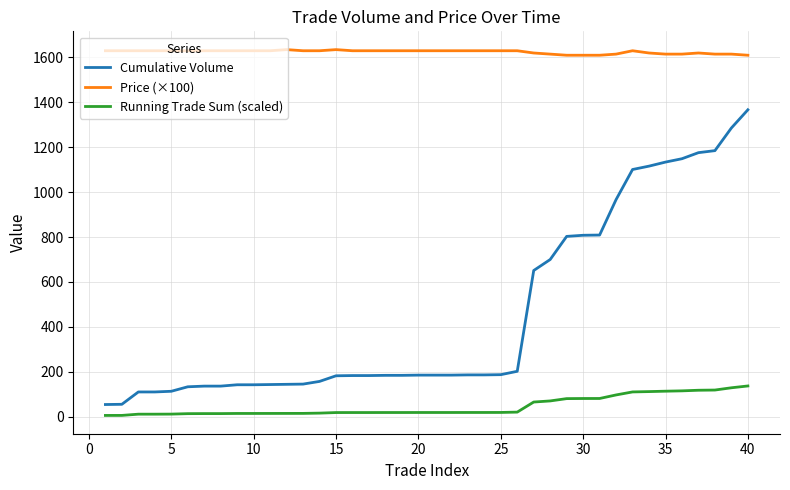

At how many categories does at least one series exceed 1316?

40